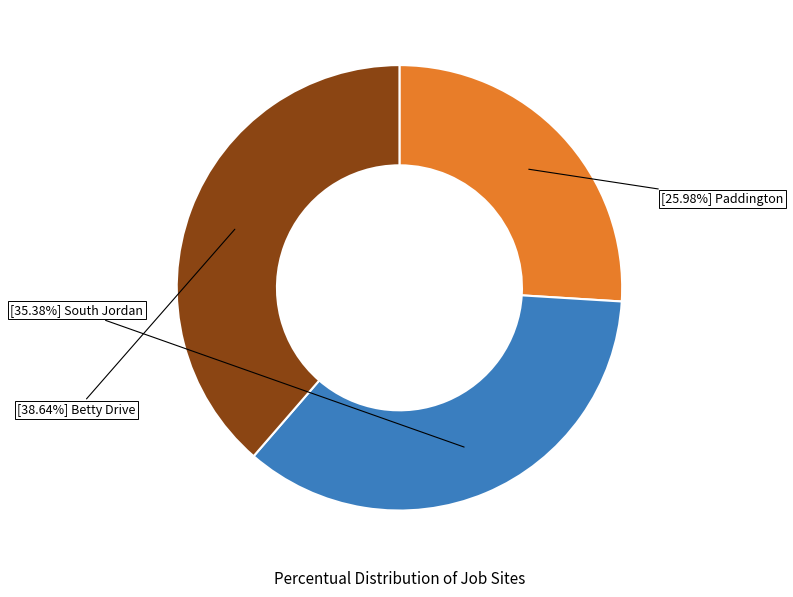

How many slices are in this pie chart?

3